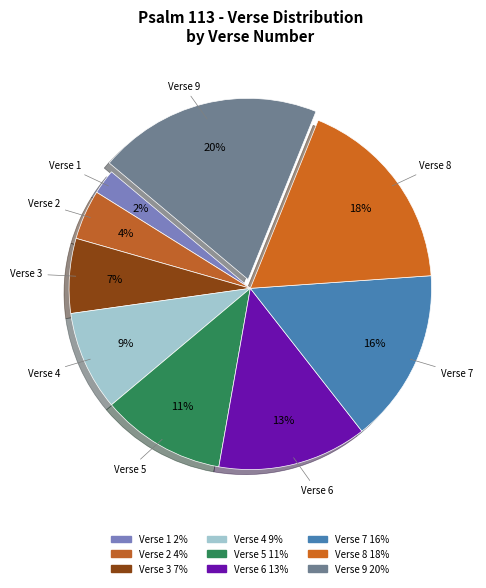

Is Verse 7 the majority of the pie?

No